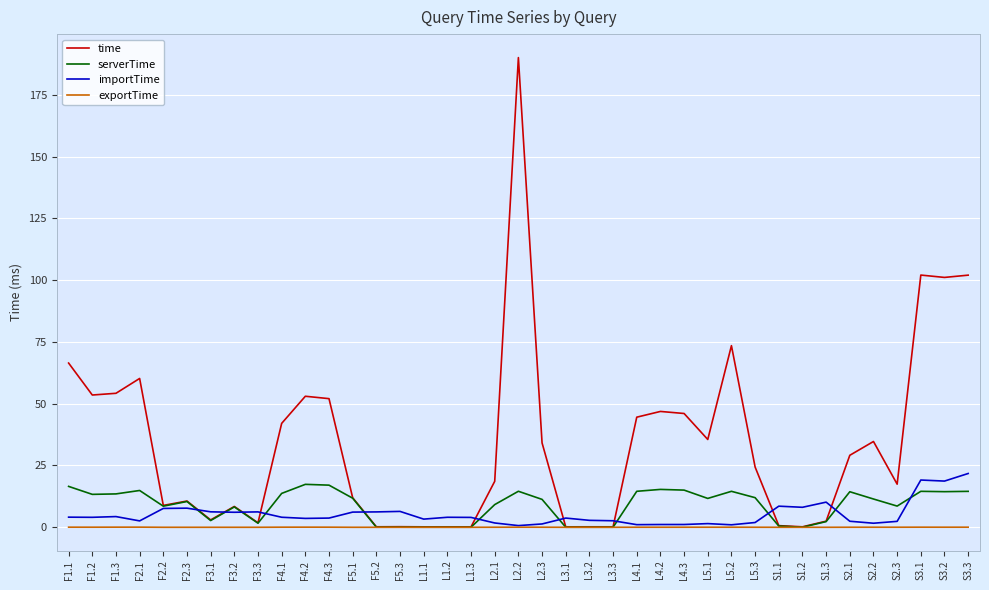

Between L4.3 and L5.3, which series saw the biggest shift?

time